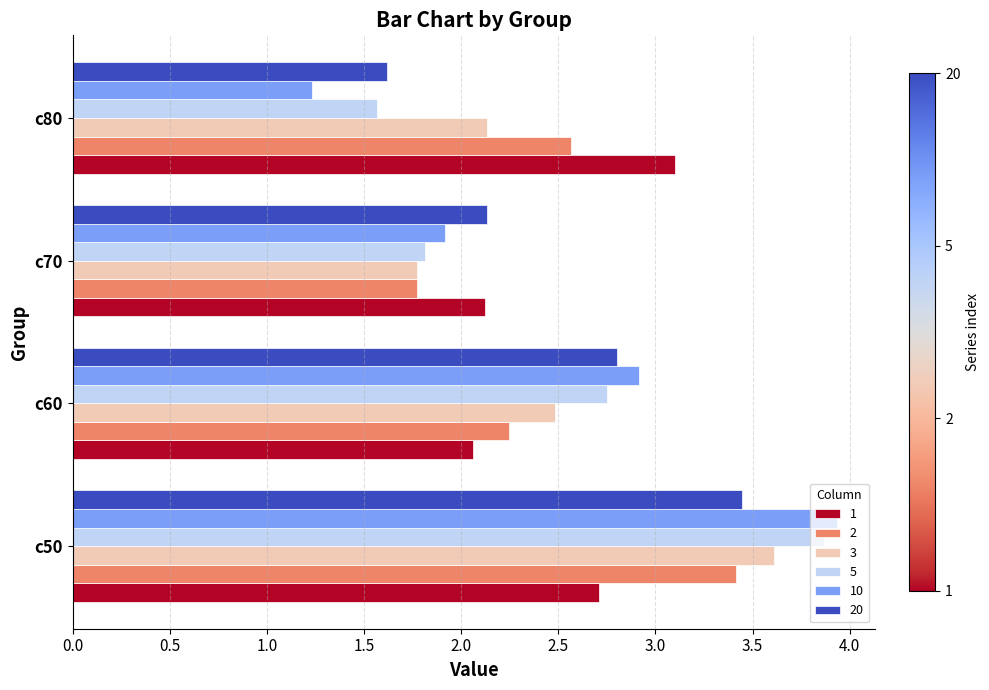

How many data points does each series have?

4